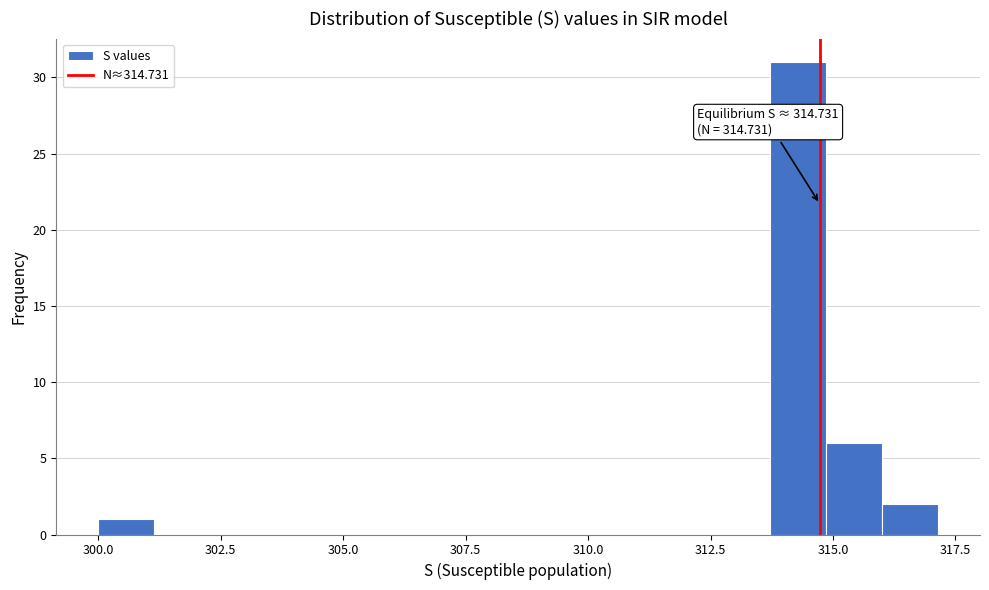

Read against the x-axis, roughly where is the centre of the tallest bar?

314.5